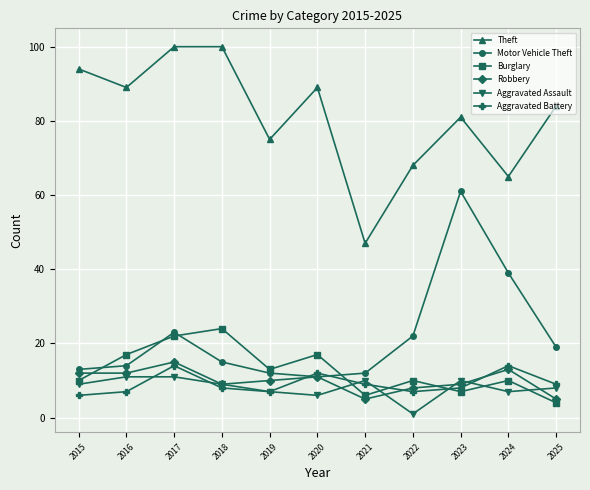

What is the sum of the Aggravated Assault values at 2019 and 2024?

14